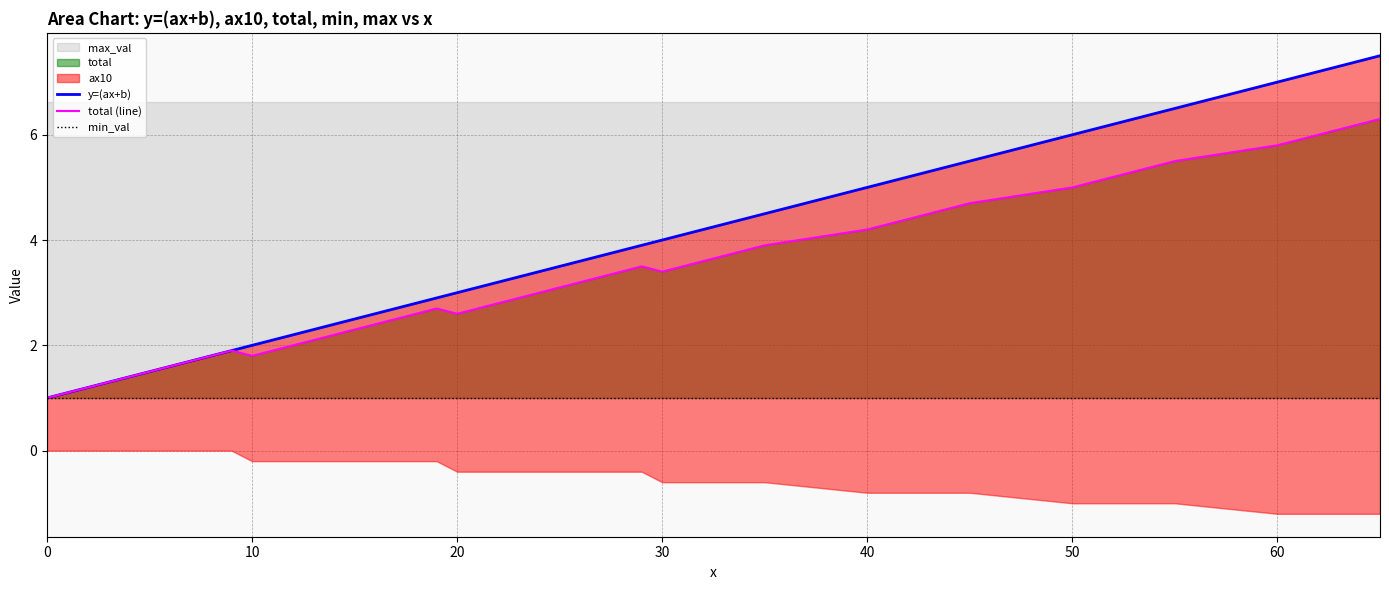

What is the greatest value displayed?

7.5